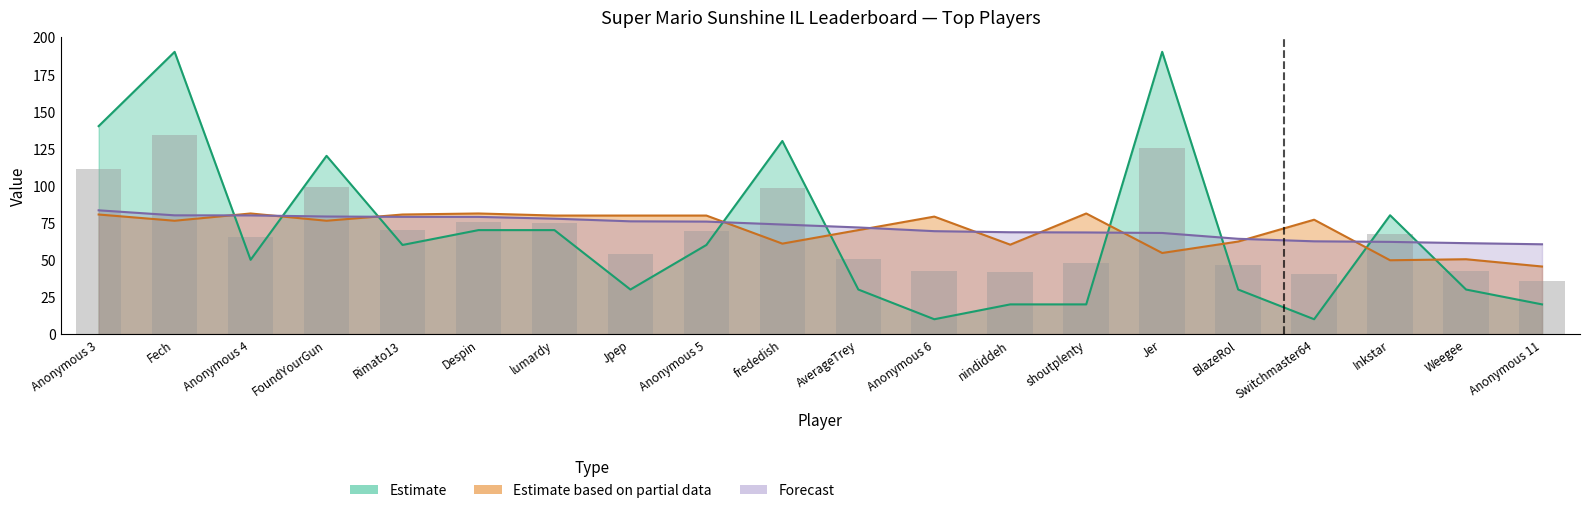

What is the difference between the highest and lowest values at Switchmaster64?

67.0